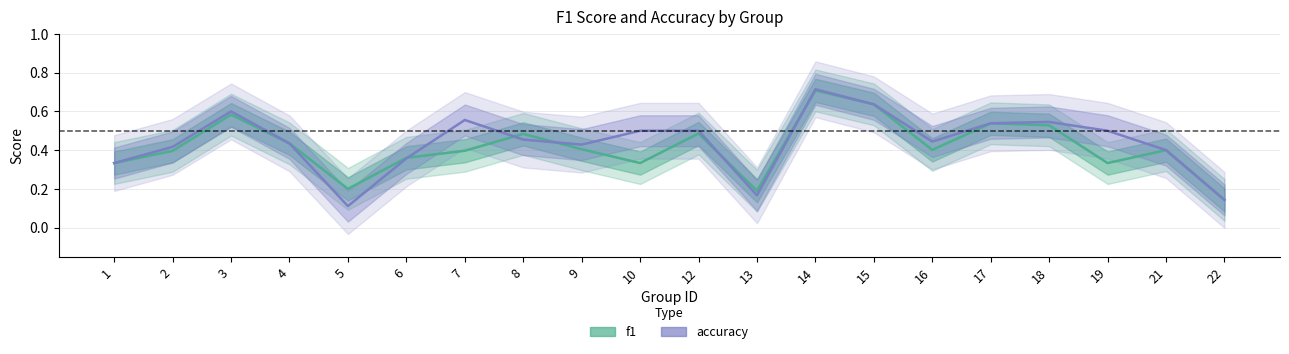

Reading right to left, list all the values displayed in this chart.

f1: 0.1	0.4	0.3	0.5	0.5	0.4	0.6	0.7	0.2	0.5	0.3	0.4	0.5	0.4	0.4	0.2	0.4	0.6	0.4	0.3
accuracy: 0.1	0.4	0.5	0.5	0.5	0.4	0.6	0.7	0.2	0.5	0.5	0.4	0.5	0.6	0.4	0.1	0.4	0.6	0.4	0.3